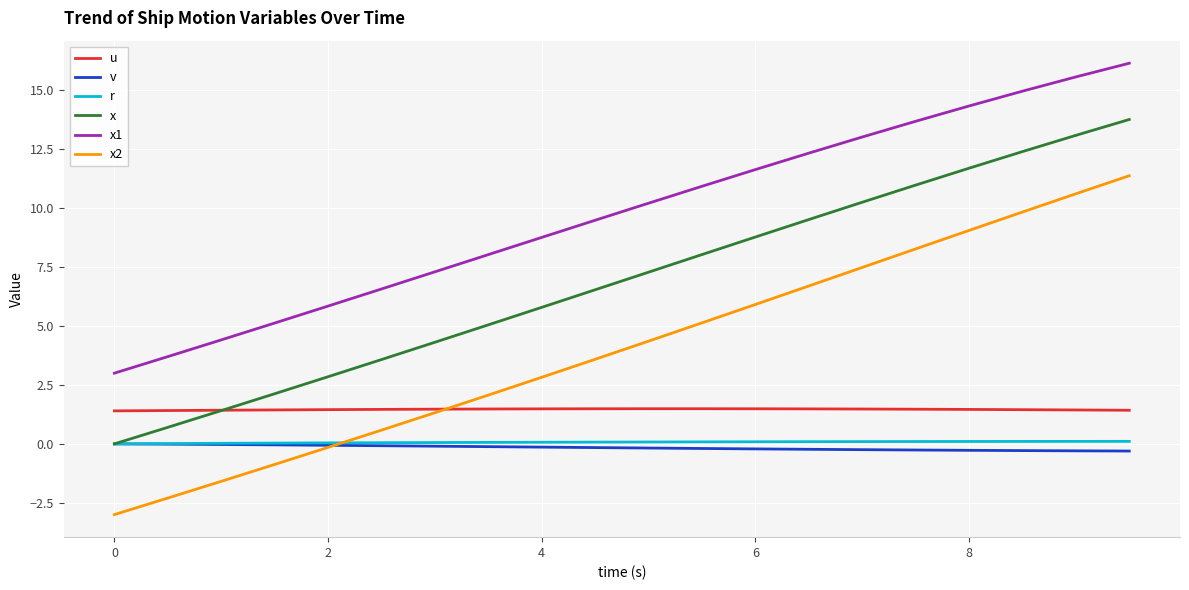

What is the maximum value shown in the chart?

16.1